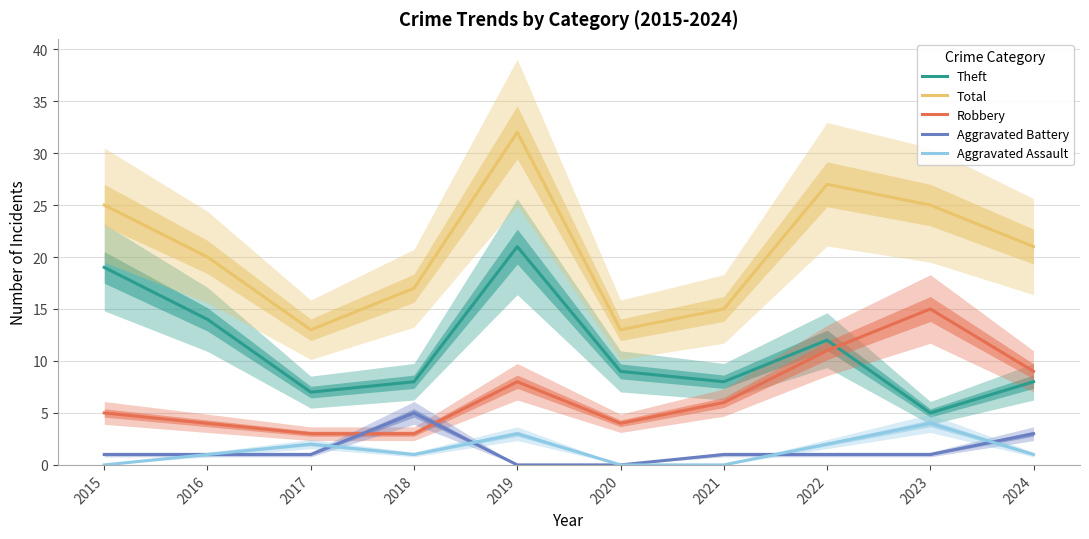

Between which two adjacent categories do Aggravated Assault and Aggravated Battery first intersect?

2017 and 2018